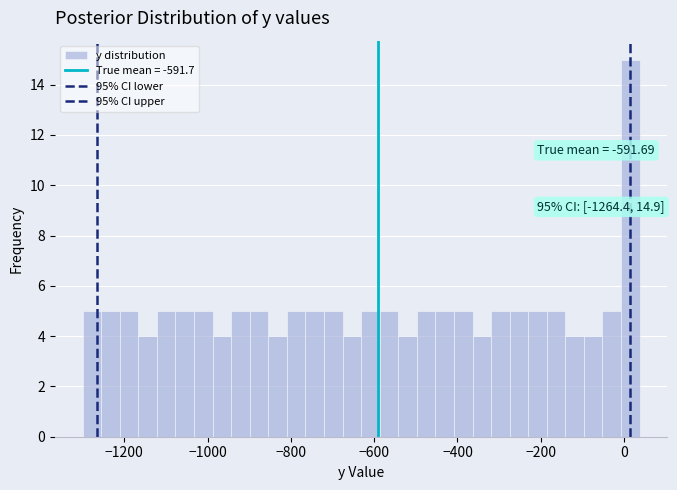

Around what value on the x-axis is the tallest bar? Give the approximate position of its centre, as read against the axis.

20